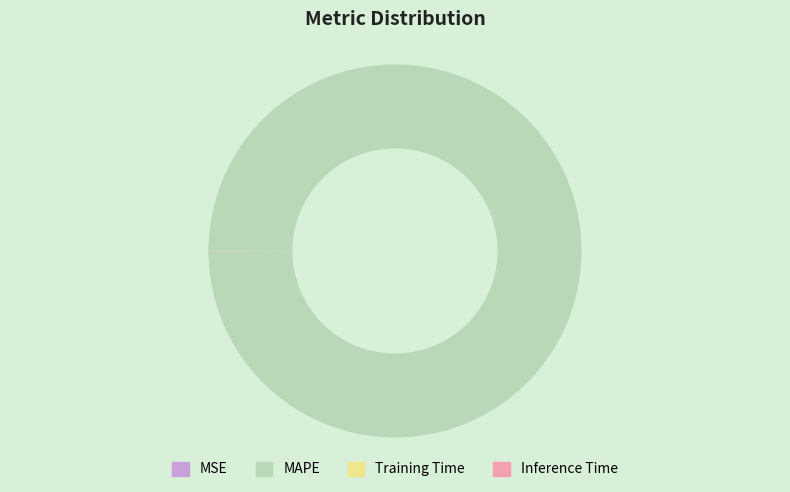

Is MAPE the majority of the pie?

Yes